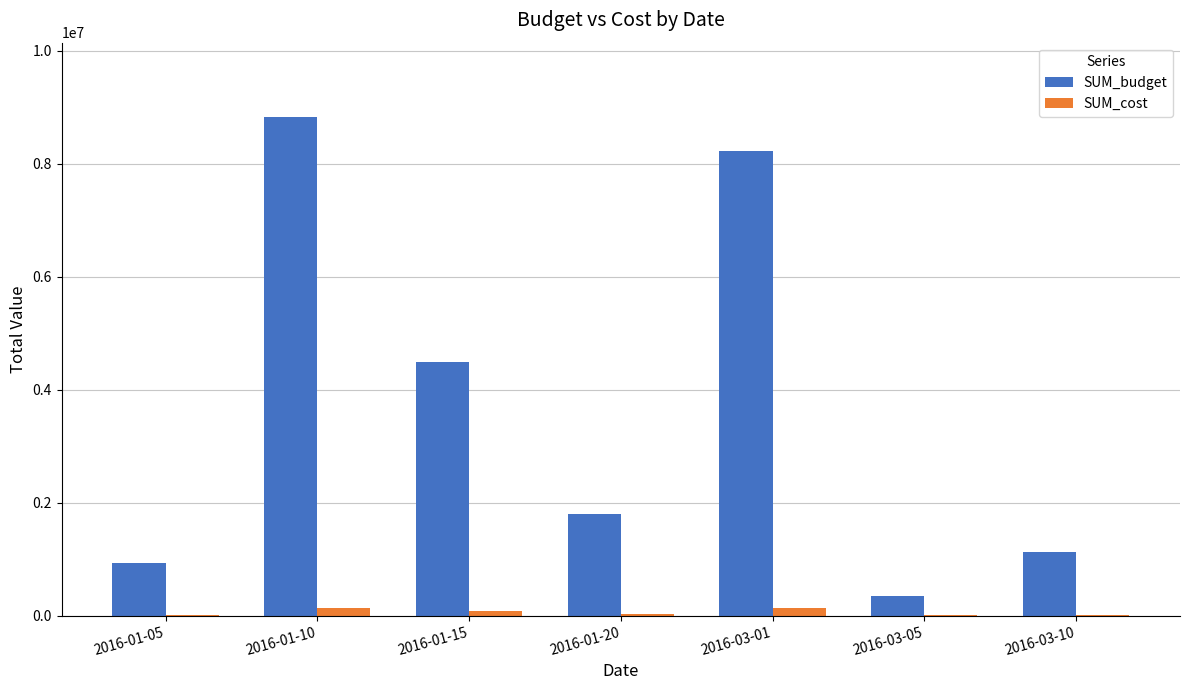

What are all the series names shown in the legend?

SUM_budget, SUM_cost